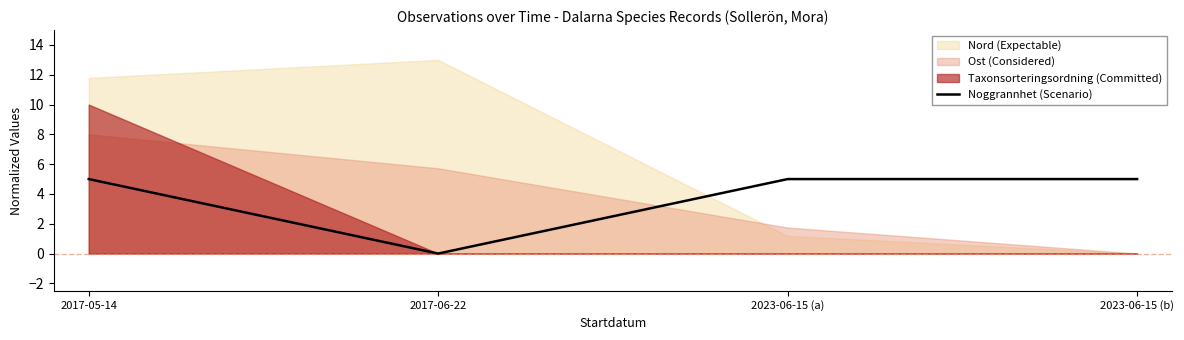

What is the maximum value for Noggrannhet (Scenario)?

5